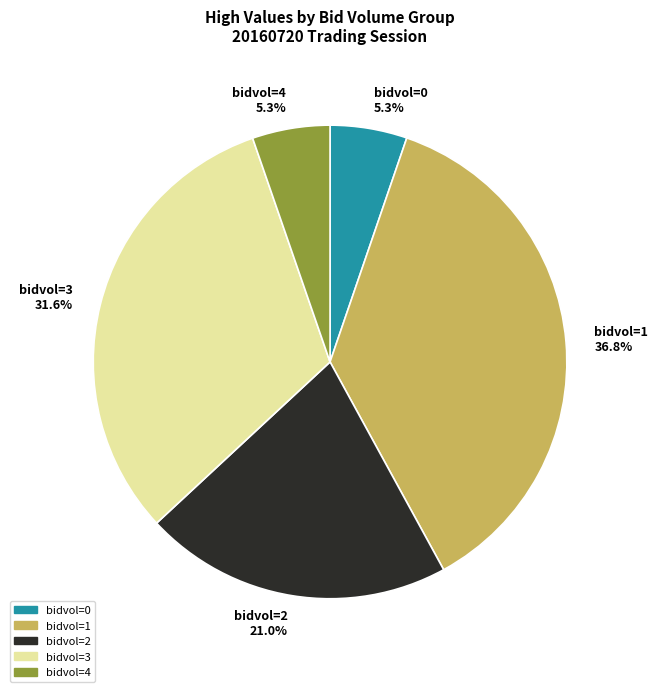

Count the number of slices in the pie.

5